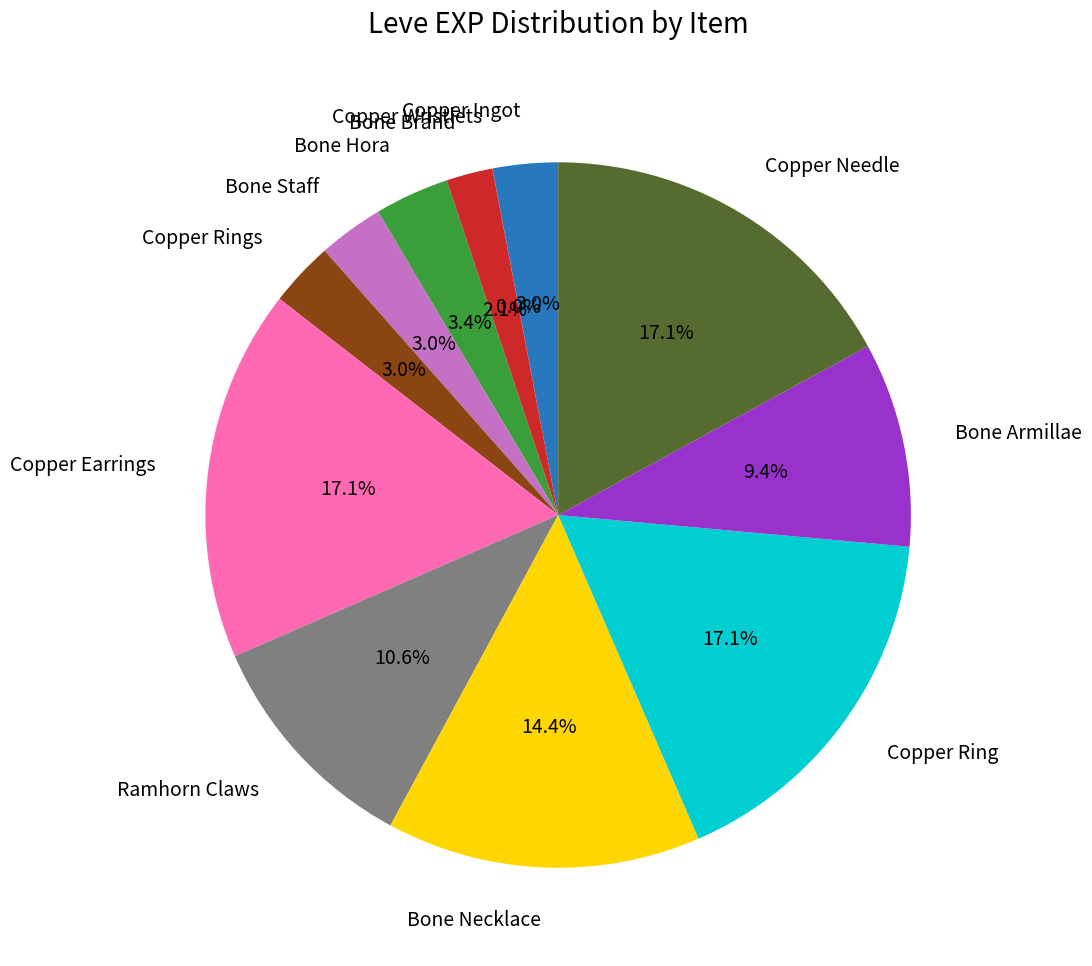

Does Bone Staff represent more than half of the total?

No